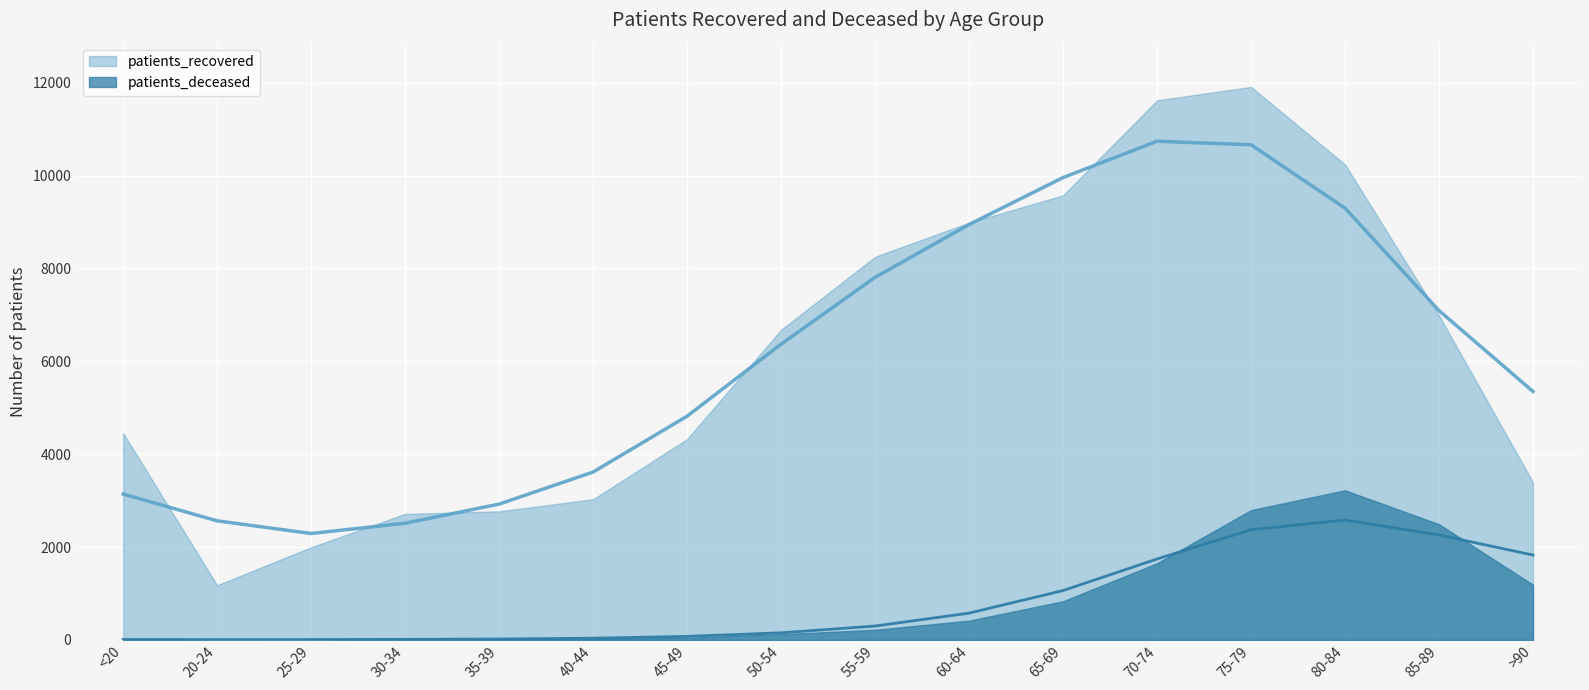

What is the maximum value shown in the chart?

11910